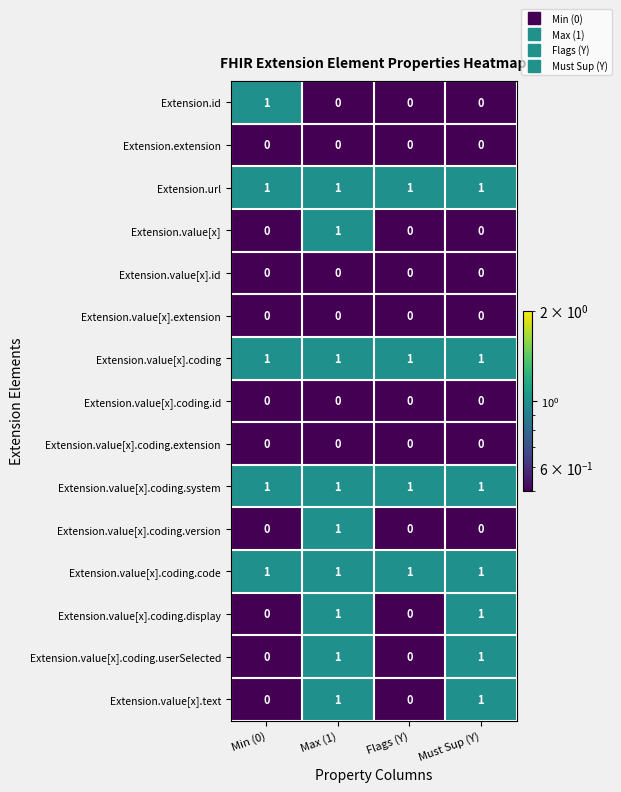

What is the smallest value displayed?

0